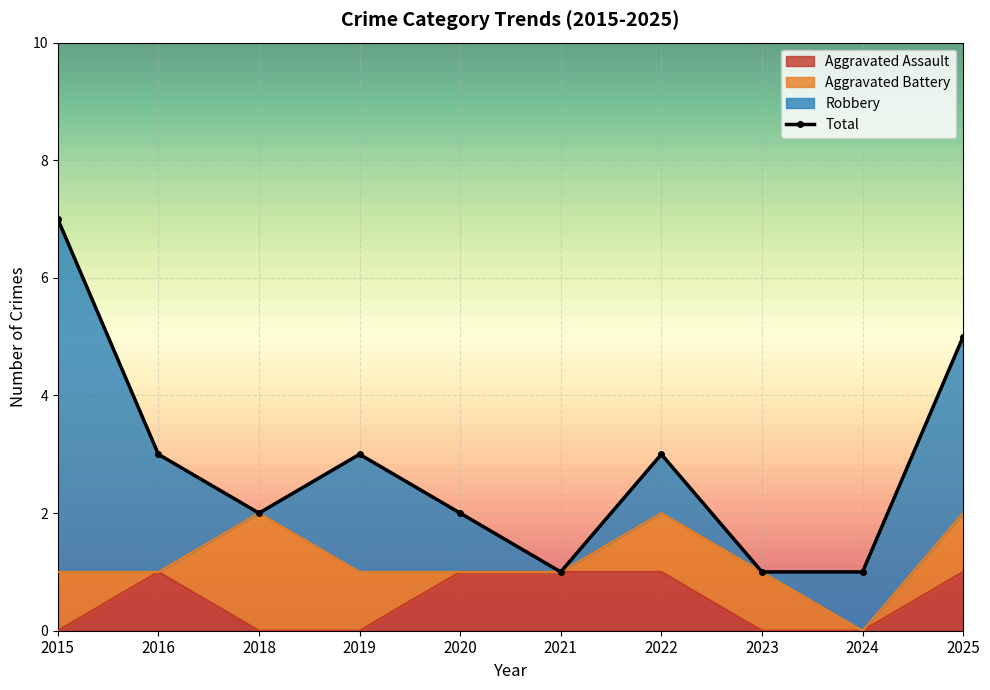

What is the ratio of the value at 2023 to the value at 2021?

1.0